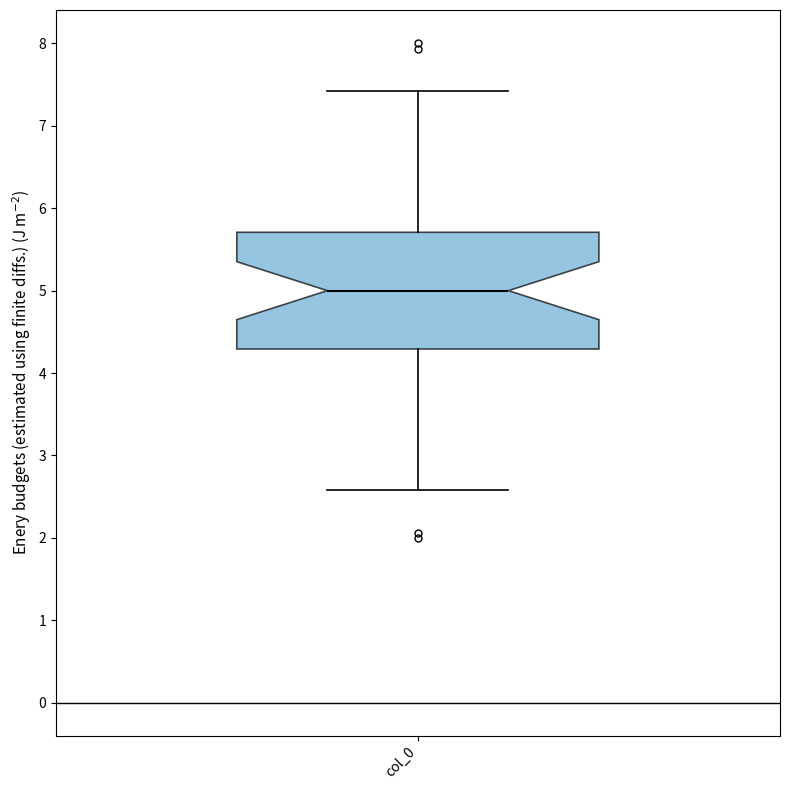

Where is the upper edge of the box for col_0 on the y-axis? The values are not printed on the chart, so give them approximately, as read against the axis.

5.7